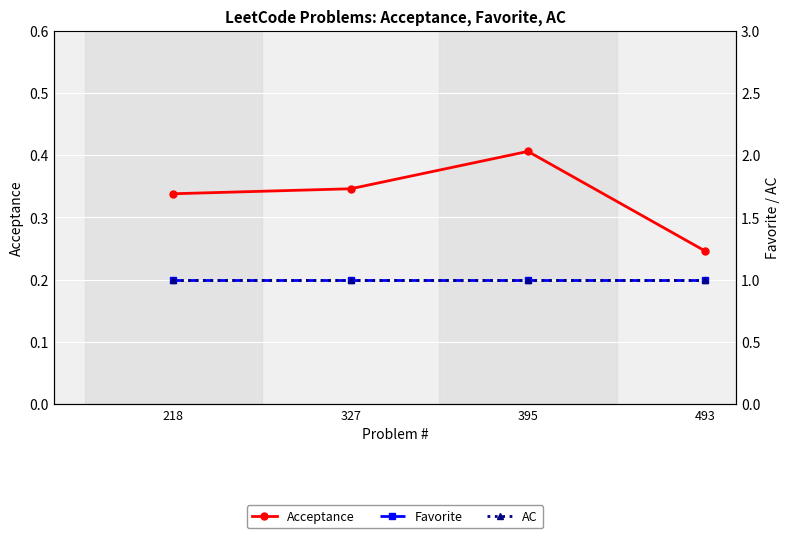

The Acceptance series shows 0.3 at 327. True or false?

True